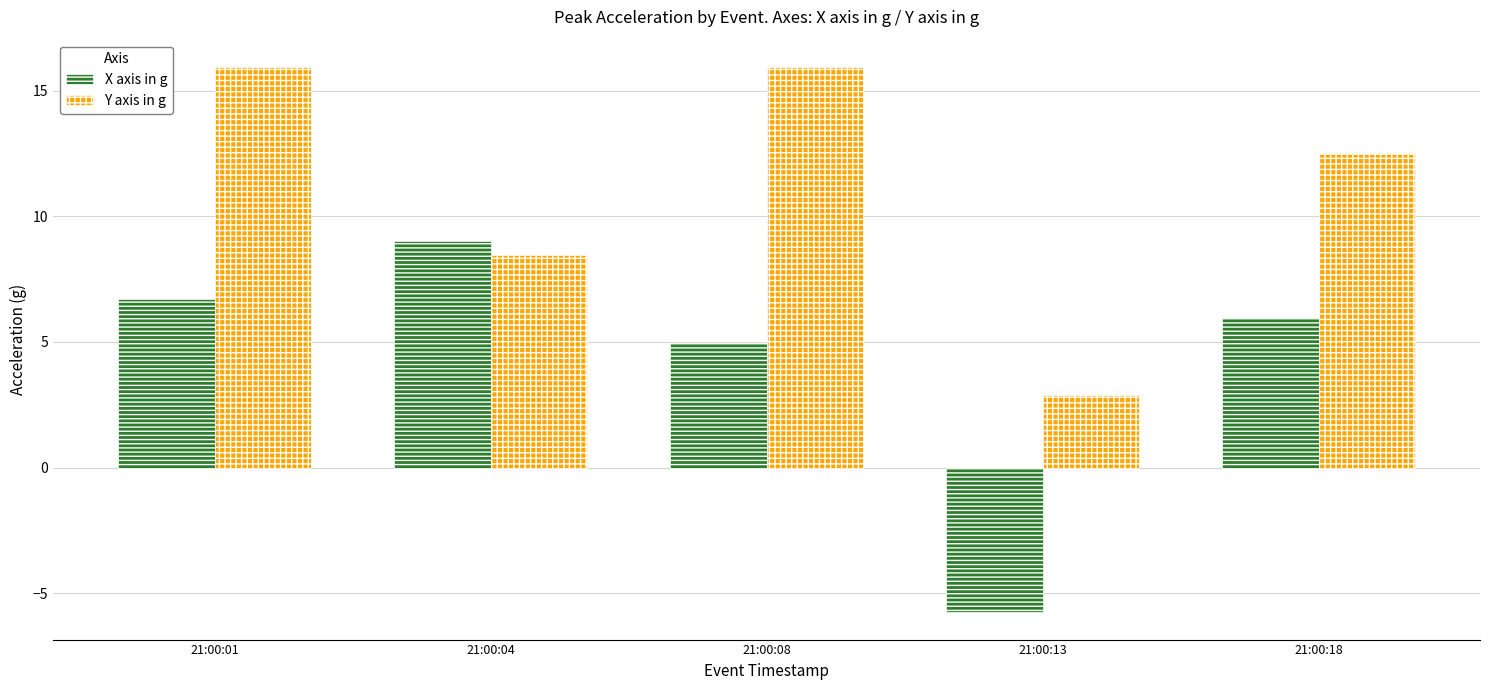

What are all the series names shown in the legend?

X axis in g, Y axis in g